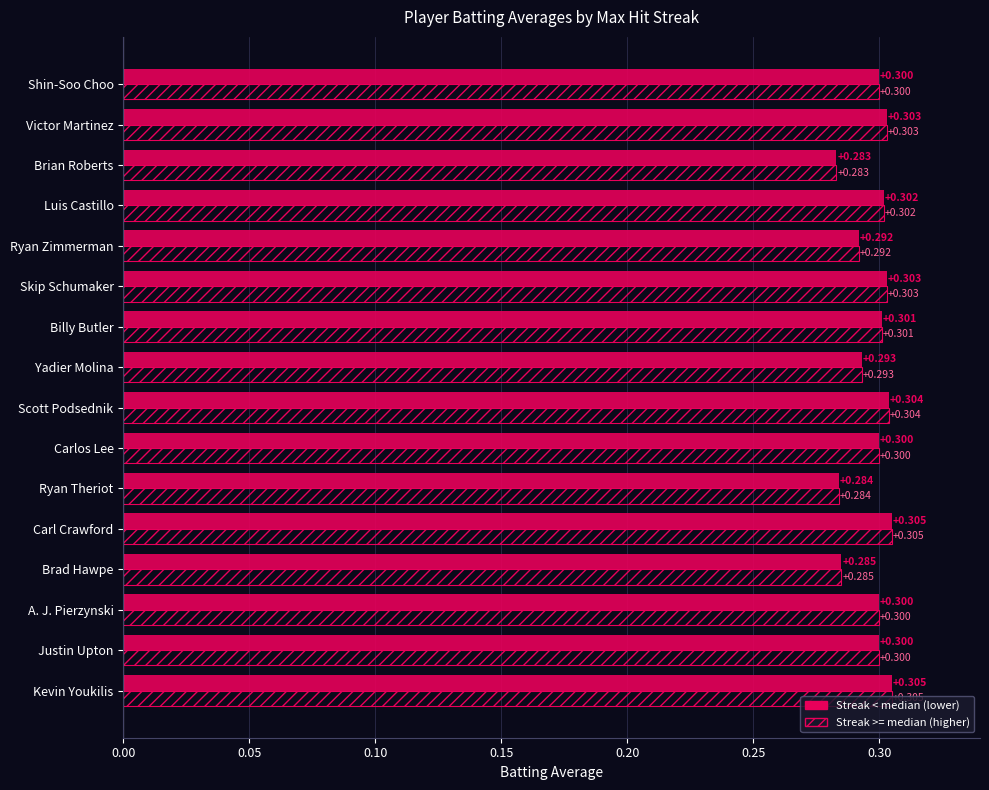

Reading right to left, transcribe all the data shown in this chart.

Streak < median: 0.3	0.3	0.3	0.3	0.3	0.3	0.3	0.3	0.3	0.3	0.3	0.3	0.3	0.3	0.3	0.3
Streak >= median: 0.3	0.3	0.3	0.3	0.3	0.3	0.3	0.3	0.3	0.3	0.3	0.3	0.3	0.3	0.3	0.3